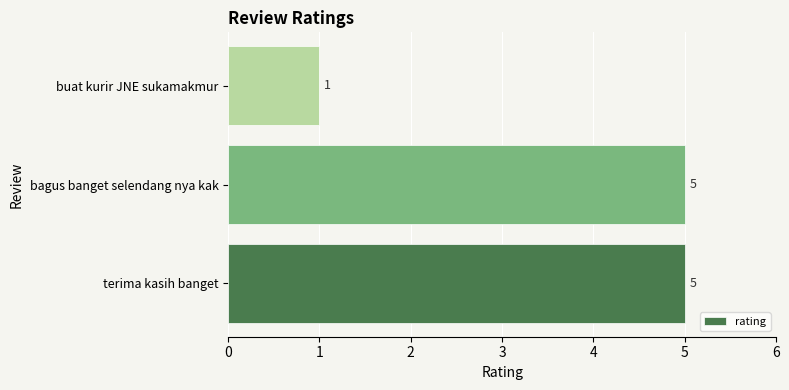

Count the number of data series in this chart.

1